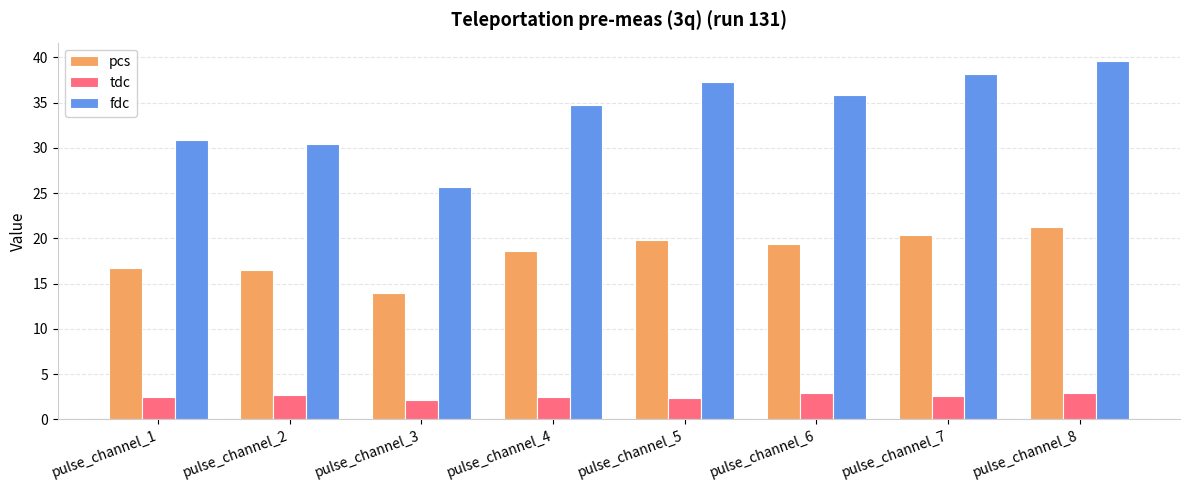

What is the sum of the pcs values at pulse_channel_6 and pulse_channel_7?

39.7